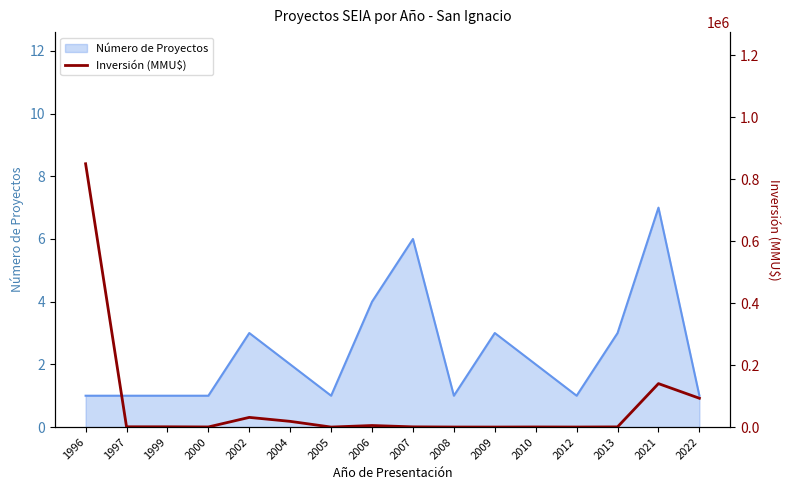

True or false: Número de Proyectos has a value of 6 at 2007.

True